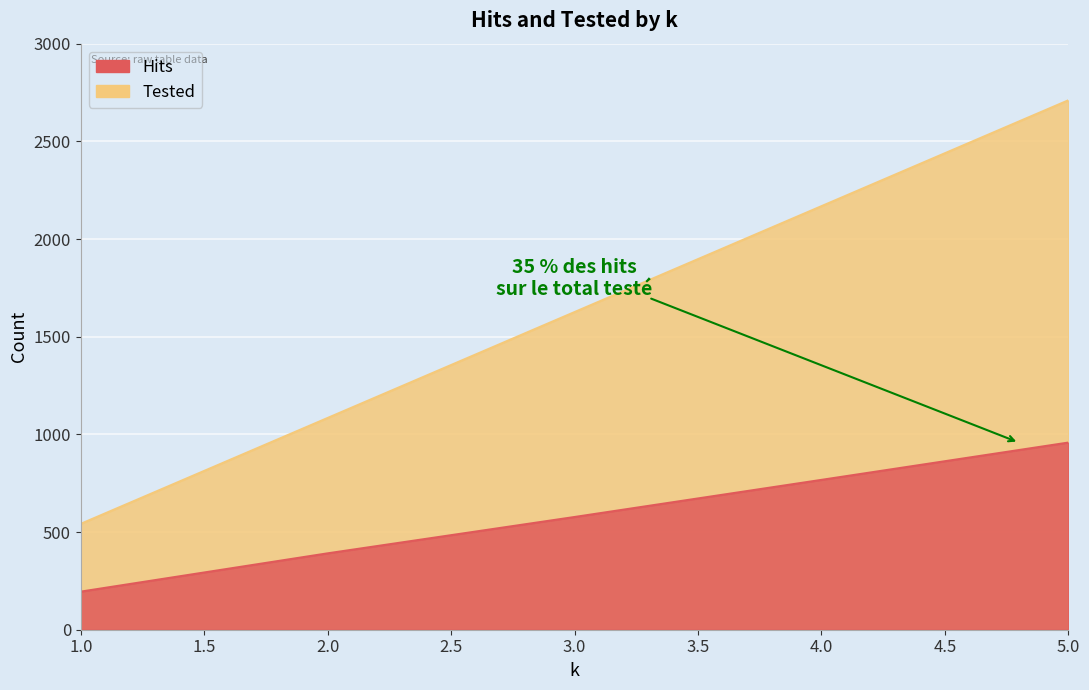

True or false: Tested and Hits intersect in this chart.

False